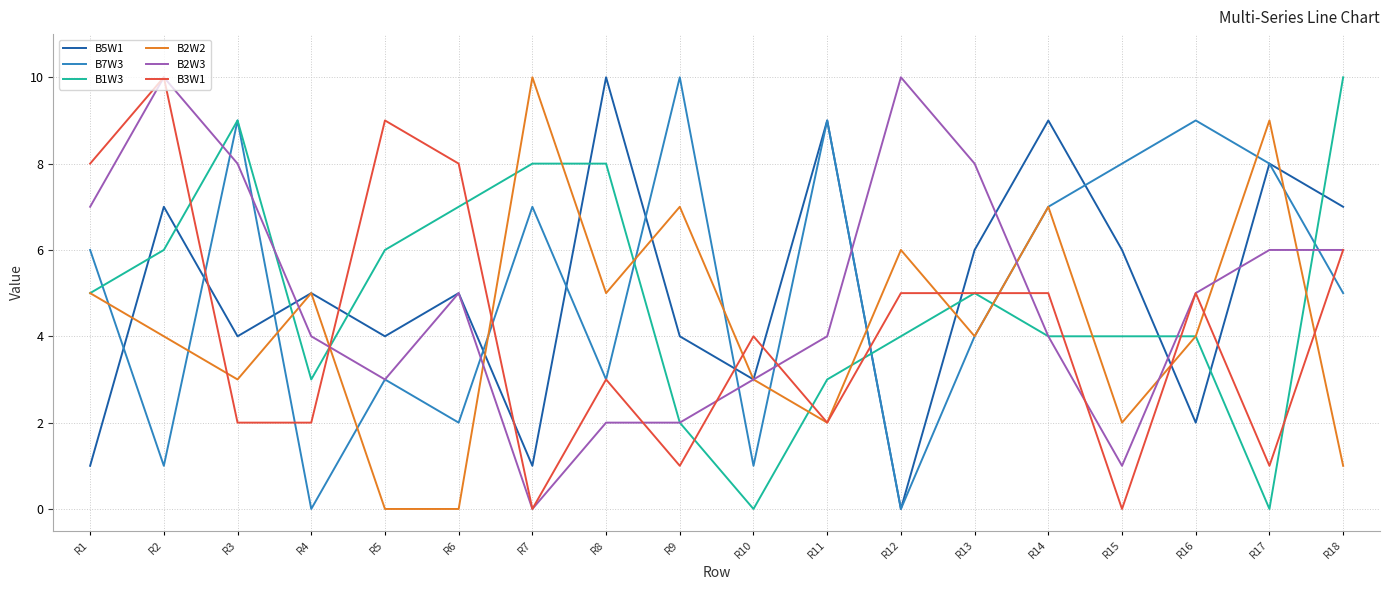

Where is the first local minimum for B1W3?

R4